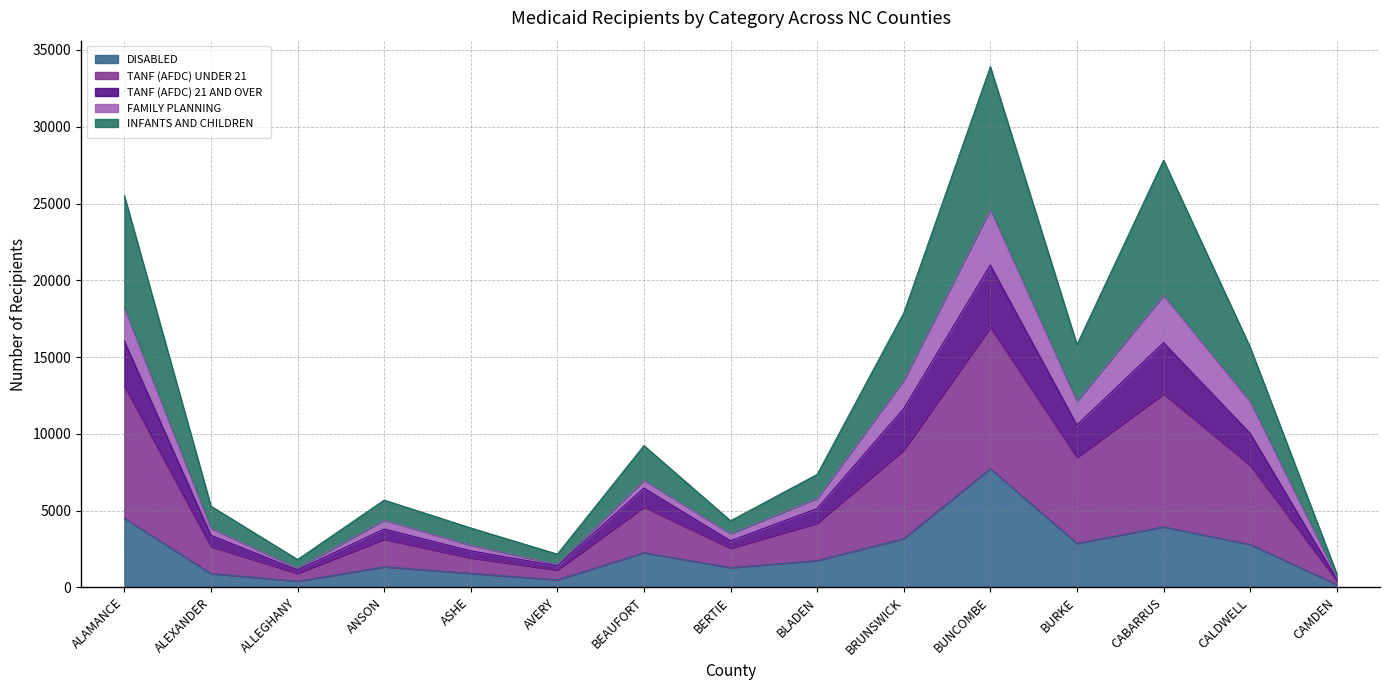

At which category is the sum across all series the highest?

BUNCOMBE